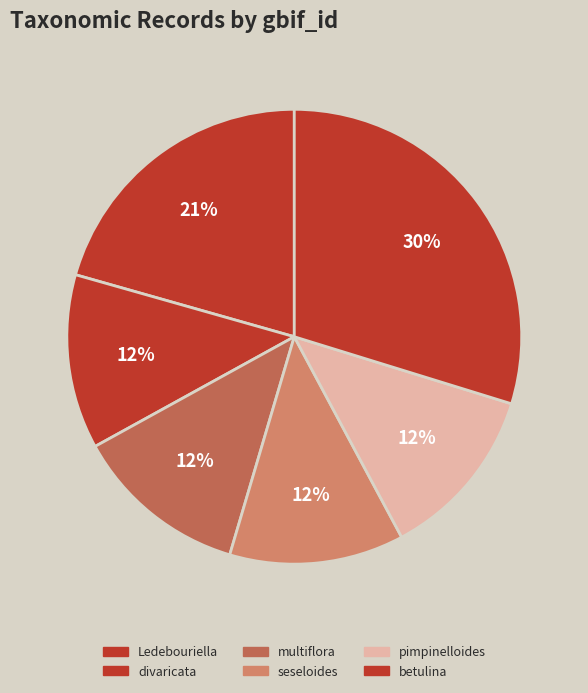

Count the number of slices in the pie.

6